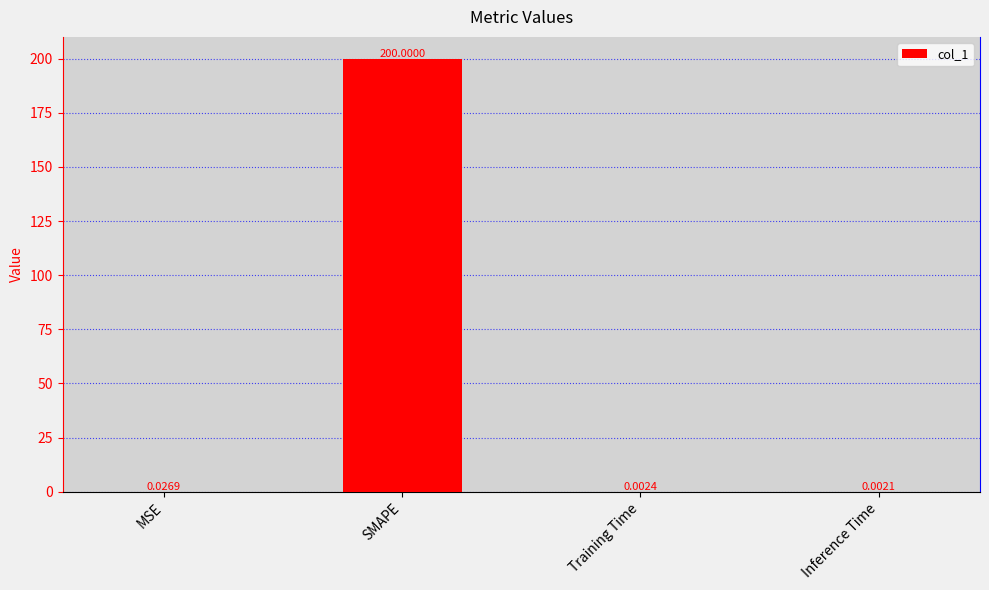

Are the bars horizontal?

No